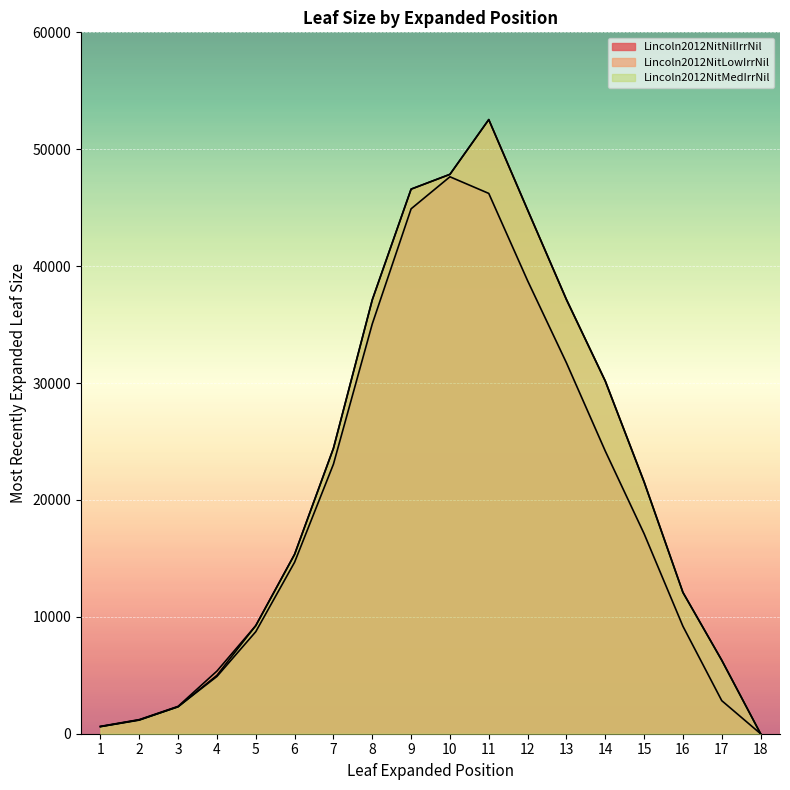

Rank the series by their maximum value, from lowest to highest.

Lincoln2012NitNilIrrNil, Lincoln2012NitLowIrrNil, Lincoln2012NitMedIrrNil